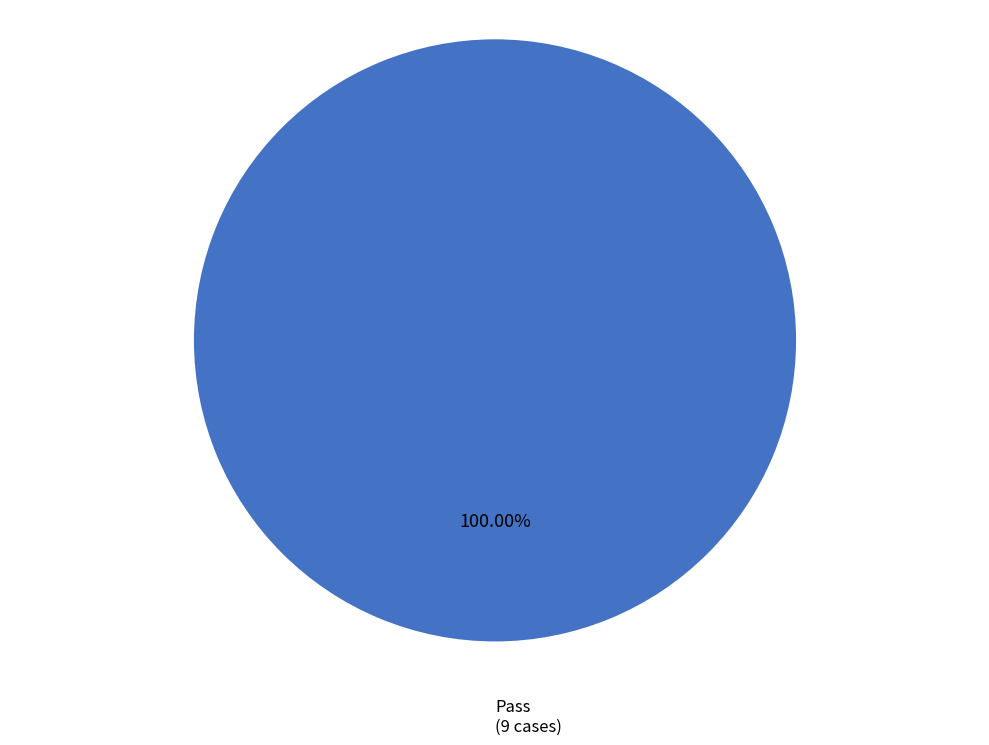

The Pass slice represents 100% of the pie. True or false?

True